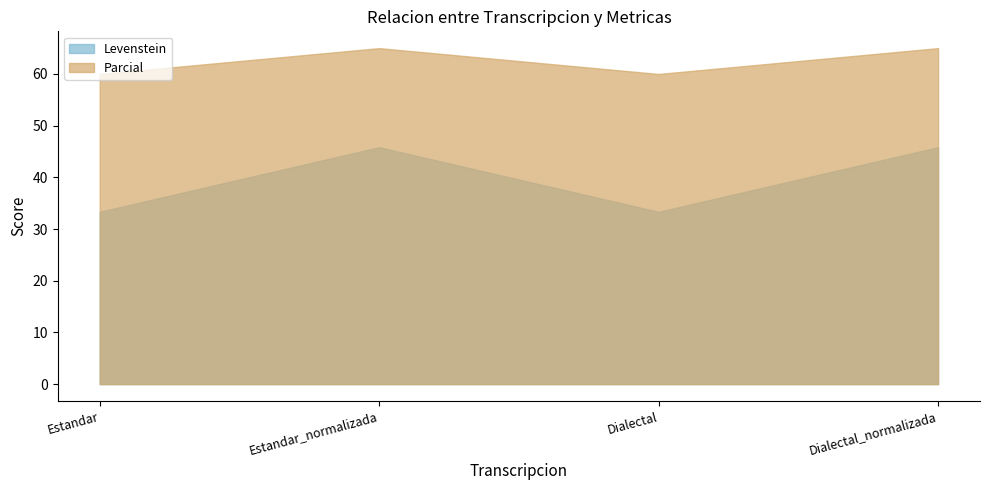

Reading right to left, transcribe all the data shown in this chart.

Levenstein: Dialectal_normalizada=45.8	Dialectal=33.3	Estandar_normalizada=45.8	Estandar=33.3
Parcial: Dialectal_normalizada=65.0	Dialectal=60.0	Estandar_normalizada=65.0	Estandar=60.0